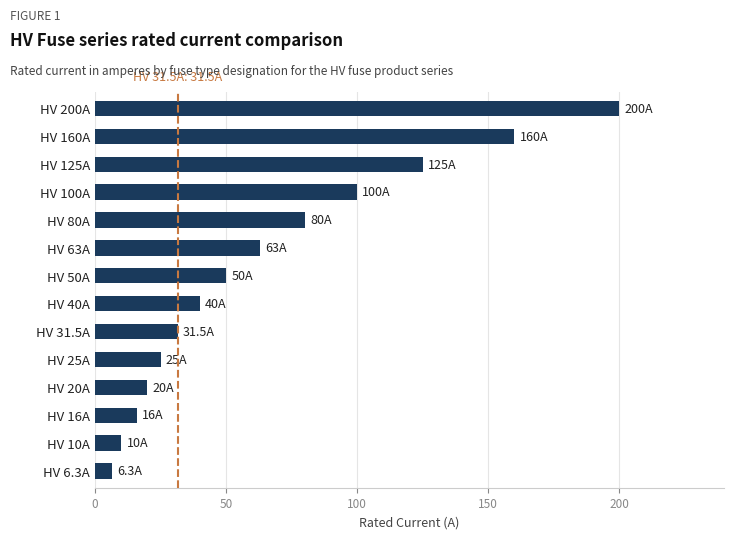

What is the change in value from HV 10A to HV 40A?

+30.0